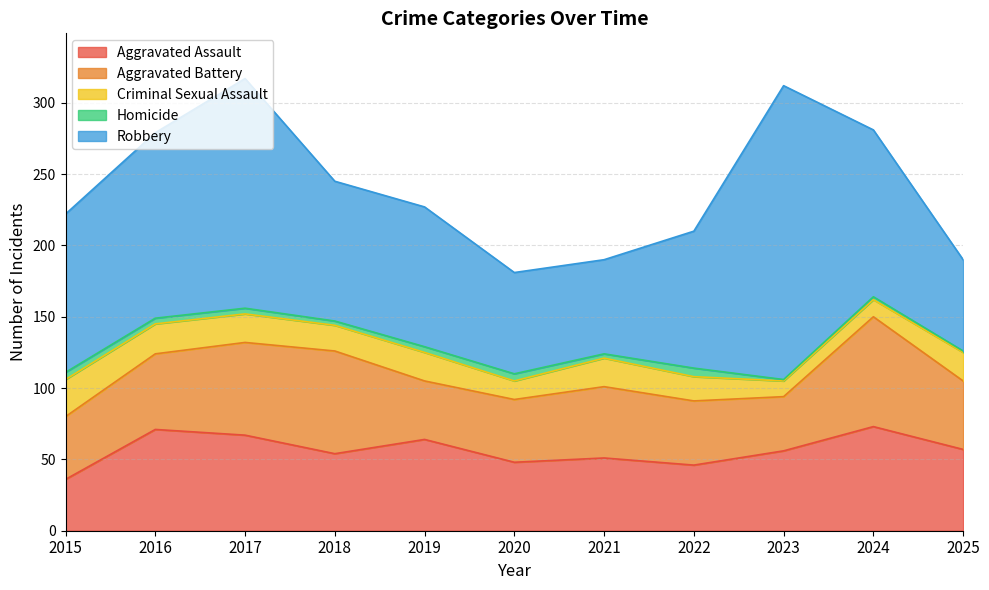

At which label does Aggravated Battery first exceed 48?

2016